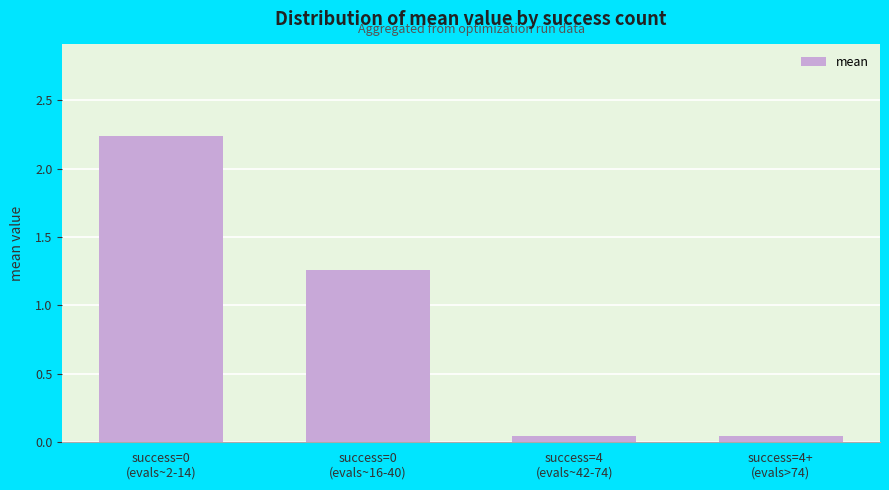

Count the number of values greater than 1.

2